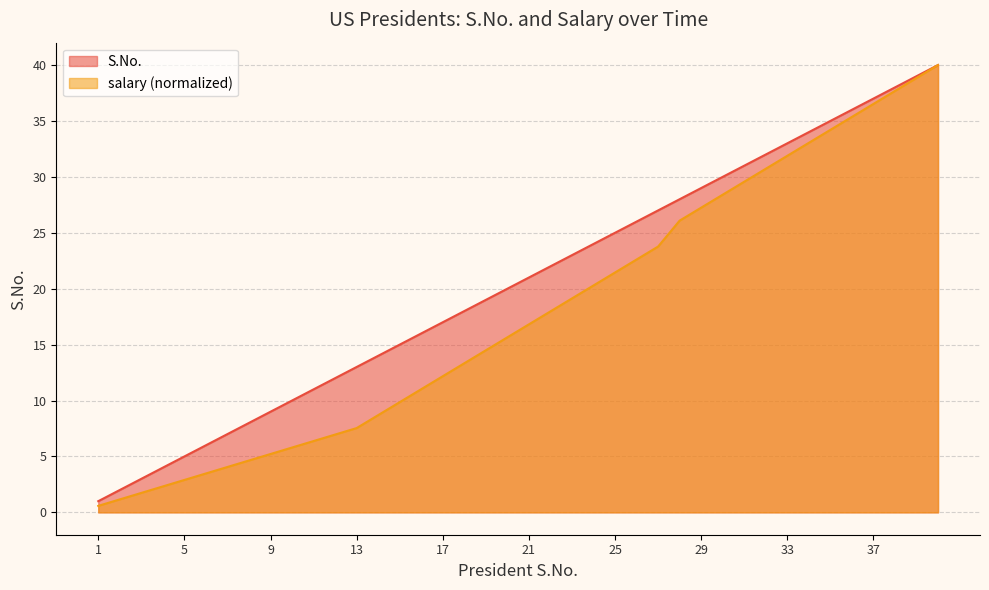

What are all the series names shown in the legend?

S.No., salary (normalized)